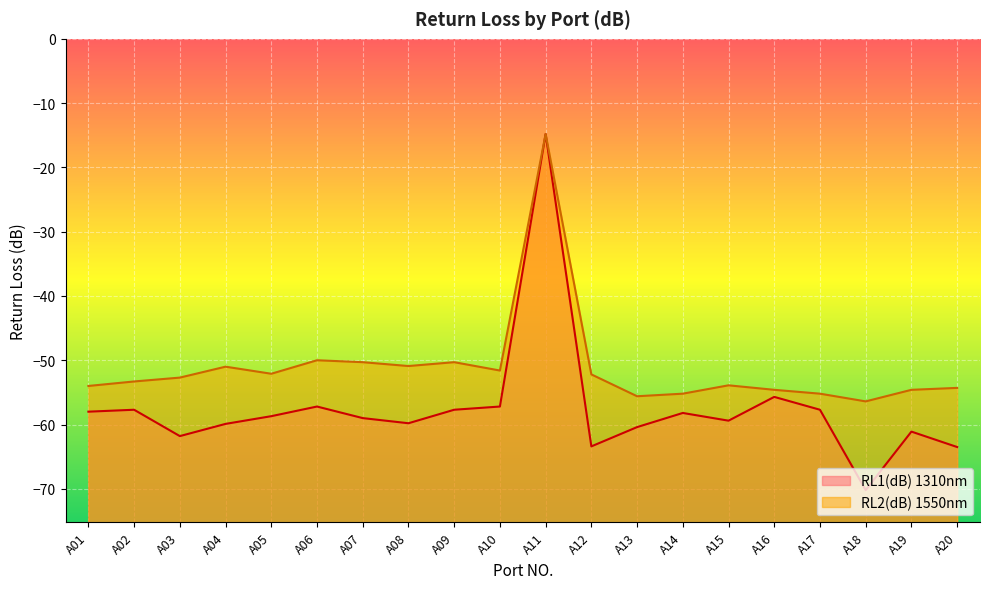

At which category is the sum across all series the highest?

A11